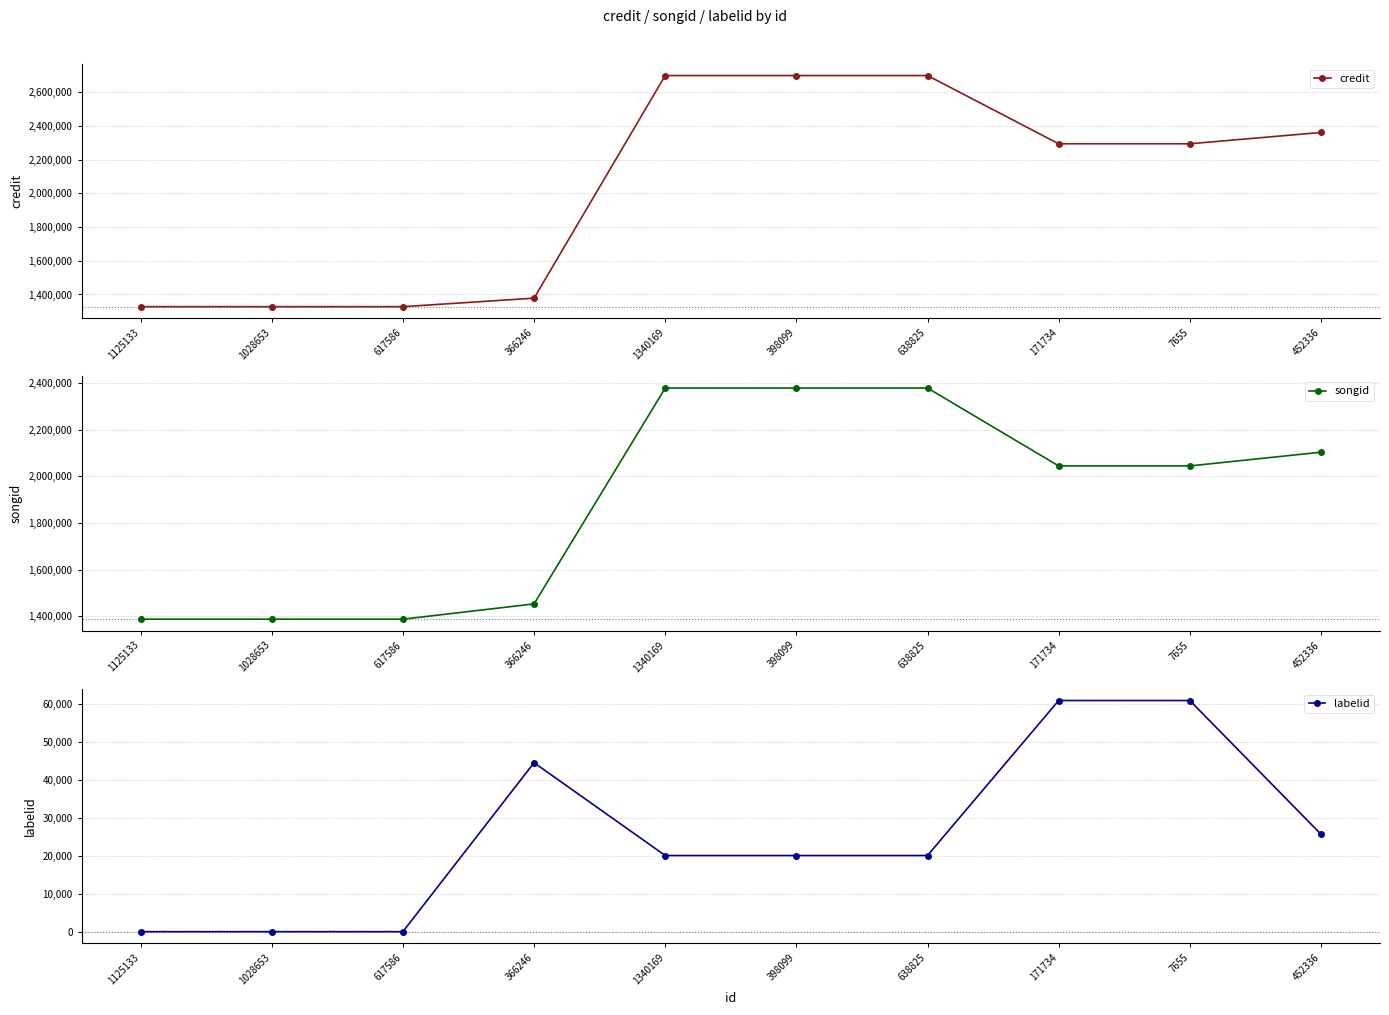

What is the label of the 6th point from the right?

1340169